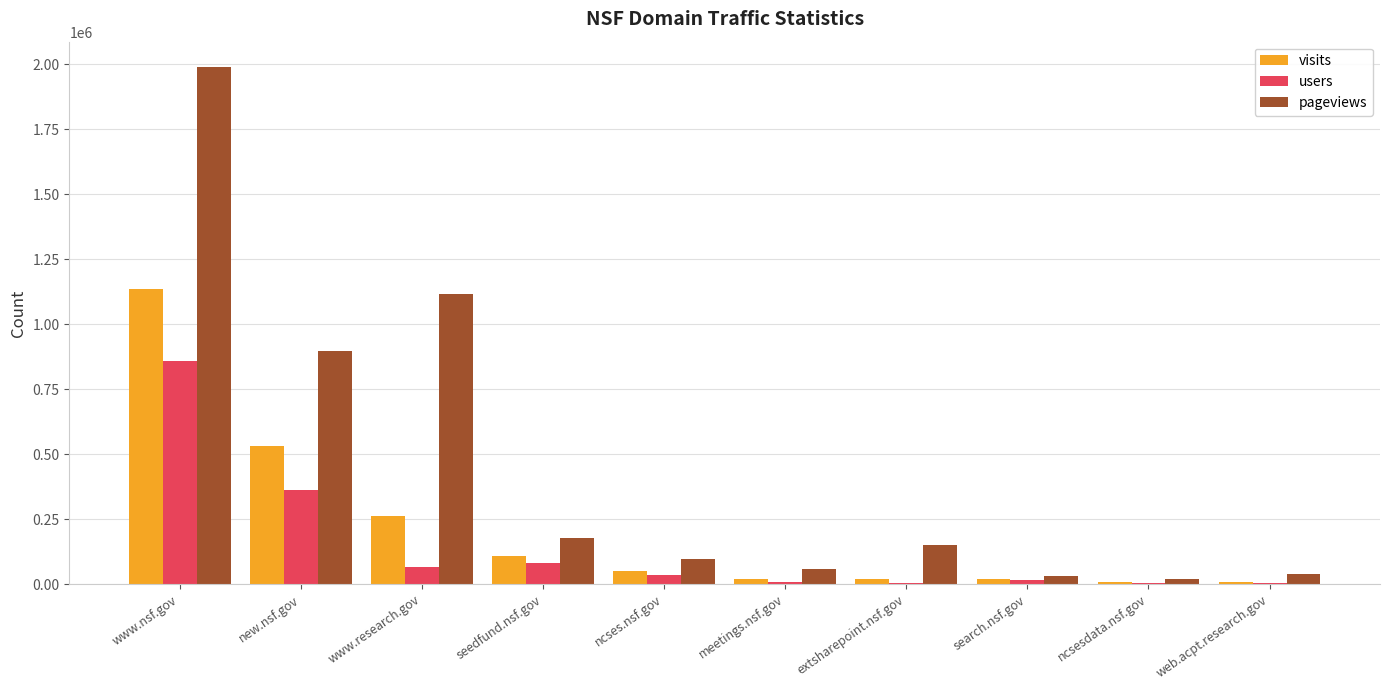

Where is pageviews nearest to the value 1002582?

new.nsf.gov